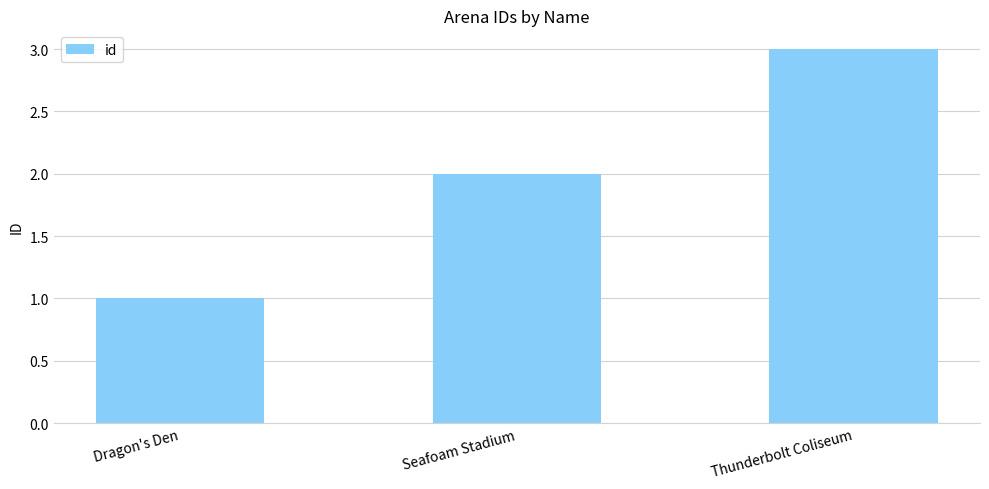

What is the smallest value displayed?

1